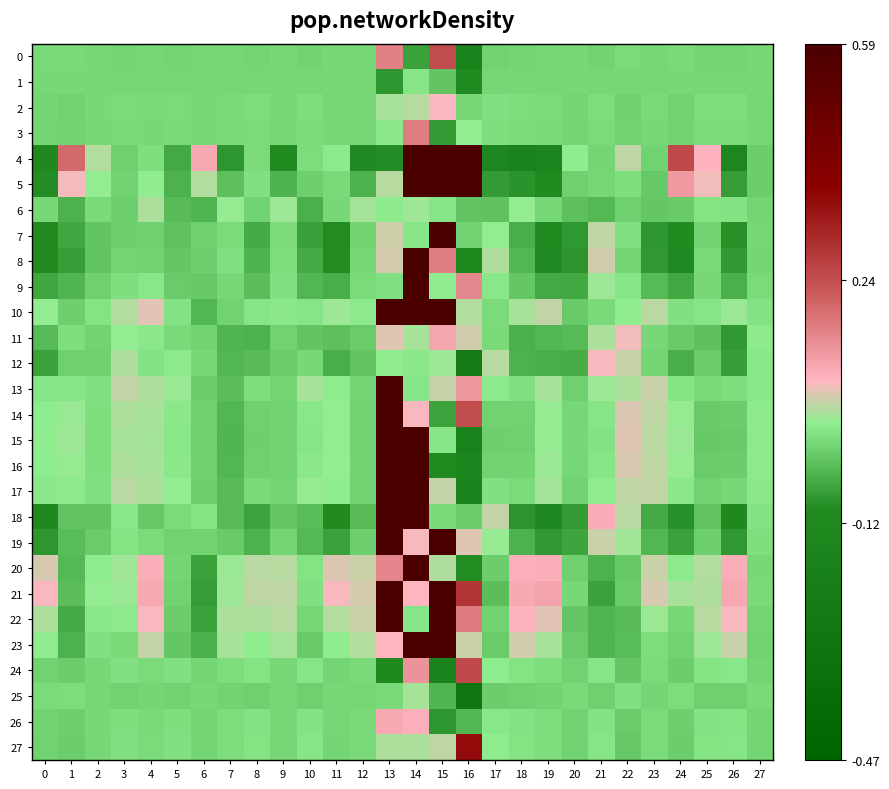

Reading left to right, what are all the values shown in this chart?

0: 0=0.0	1=0.0	2=0.0	3=-0.0	4=-0.0	5=-0.0	6=0.0	7=-0.0	8=-0.0	9=0.0	10=-0.0	11=0.0	12=-0.0	13=0.2	14=-0.1	15=0.2	16=-0.2	17=-0.0	18=-0.0	19=-0.0	20=0.0	21=-0.0	22=0.0	23=-0.0	24=0.0	25=-0.0	26=-0.0	27=0.0
1: 0=0.0	1=0.0	2=-0.0	3=-0.0	4=-0.0	5=-0.0	6=0.0	7=-0.0	8=-0.0	9=0.0	10=-0.0	11=0.0	12=-0.0	13=-0.1	14=0.0	15=-0.0	16=-0.1	17=-0.0	18=-0.0	19=-0.0	20=0.0	21=-0.0	22=0.0	23=-0.0	24=0.0	25=-0.0	26=-0.0	27=0.0
2: 0=-0.0	1=-0.0	2=0.0	3=0.0	4=0.0	5=0.0	6=-0.0	7=0.0	8=0.0	9=0.0	10=0.0	11=-0.0	12=0.0	13=0.0	14=0.1	15=0.1	16=0.0	17=0.0	18=0.0	19=0.0	20=-0.0	21=0.0	22=-0.0	23=0.0	24=-0.0	25=0.0	26=0.0	27=-0.0
3: 0=-0.0	1=-0.0	2=0.0	3=0.0	4=0.0	5=0.0	6=-0.0	7=0.0	8=0.0	9=0.0	10=0.0	11=-0.0	12=0.0	13=0.0	14=0.2	15=-0.1	16=0.0	17=0.0	18=0.0	19=0.0	20=-0.0	21=0.0	22=-0.0	23=0.0	24=-0.0	25=0.0	26=0.0	27=-0.0
4: 0=-0.1	1=0.2	2=0.0	3=-0.0	4=0.0	5=-0.1	6=0.1	7=-0.1	8=0.0	9=-0.1	10=0.0	11=0.0	12=-0.1	13=-0.1	14=0.6	15=0.8	16=0.9	17=-0.1	18=-0.2	19=-0.2	20=0.0	21=-0.0	22=0.1	23=-0.0	24=0.3	25=0.1	26=-0.1	27=-0.0
5: 0=-0.1	1=0.1	2=0.0	3=-0.0	4=0.0	5=-0.0	6=0.0	7=-0.0	8=0.0	9=-0.0	10=-0.0	11=0.0	12=-0.0	13=0.1	14=0.8	15=1.0	16=0.7	17=-0.1	18=-0.1	19=-0.1	20=-0.0	21=-0.0	22=0.0	23=-0.0	24=0.1	25=0.1	26=-0.1	27=-0.0
6: 0=0.0	1=-0.0	2=0.0	3=-0.0	4=0.0	5=-0.0	6=-0.0	7=0.0	8=-0.0	9=0.0	10=-0.1	11=0.0	12=0.0	13=0.0	14=0.0	15=0.0	16=-0.0	17=-0.0	18=0.0	19=-0.0	20=-0.0	21=-0.0	22=-0.0	23=-0.0	24=-0.0	25=0.0	26=0.0	27=-0.0
7: 0=-0.1	1=-0.1	2=-0.0	3=-0.0	4=-0.0	5=-0.0	6=-0.0	7=0.0	8=-0.1	9=0.0	10=-0.1	11=-0.1	12=-0.0	13=0.1	14=0.0	15=1.0	16=-0.0	17=0.0	18=-0.1	19=-0.1	20=-0.1	21=0.1	22=0.0	23=-0.1	24=-0.1	25=-0.0	26=-0.1	27=-0.0
8: 0=-0.1	1=-0.1	2=-0.0	3=-0.0	4=-0.0	5=-0.0	6=-0.0	7=0.0	8=-0.0	9=0.0	10=-0.1	11=-0.1	12=-0.0	13=0.1	14=0.7	15=0.2	16=-0.1	17=0.0	18=-0.0	19=-0.1	20=-0.1	21=0.1	22=-0.0	23=-0.1	24=-0.1	25=0.0	26=-0.1	27=-0.0
9: 0=-0.1	1=-0.0	2=-0.0	3=0.0	4=0.0	5=-0.0	6=-0.0	7=0.0	8=-0.0	9=0.0	10=-0.0	11=-0.1	12=0.0	13=0.0	14=0.8	15=0.0	16=0.2	17=0.0	18=-0.0	19=-0.1	20=-0.1	21=0.0	22=0.0	23=-0.0	24=-0.1	25=0.0	26=-0.1	27=0.0
10: 0=0.0	1=-0.0	2=0.0	3=0.0	4=0.1	5=0.0	6=-0.0	7=-0.0	8=0.0	9=0.0	10=0.0	11=0.0	12=0.0	13=0.8	14=0.9	15=0.9	16=0.0	17=0.0	18=0.0	19=0.1	20=-0.0	21=0.0	22=0.0	23=0.1	24=0.0	25=0.0	26=0.0	27=0.0
11: 0=-0.0	1=0.0	2=-0.0	3=0.0	4=0.0	5=0.0	6=-0.0	7=-0.0	8=-0.0	9=-0.0	10=-0.0	11=-0.0	12=-0.0	13=0.1	14=0.0	15=0.1	16=0.1	17=0.0	18=-0.1	19=-0.0	20=-0.0	21=0.0	22=0.1	23=0.0	24=-0.0	25=-0.0	26=-0.1	27=0.0
12: 0=-0.1	1=-0.0	2=-0.0	3=0.0	4=0.0	5=0.0	6=0.0	7=-0.0	8=-0.0	9=-0.0	10=0.0	11=-0.1	12=-0.0	13=0.0	14=0.0	15=0.0	16=-0.2	17=0.1	18=-0.0	19=-0.1	20=-0.1	21=0.1	22=0.1	23=-0.0	24=-0.1	25=-0.0	26=-0.1	27=0.0
13: 0=0.0	1=0.0	2=0.0	3=0.1	4=0.0	5=0.0	6=-0.0	7=-0.0	8=0.0	9=-0.0	10=0.0	11=0.0	12=-0.0	13=0.9	14=0.0	15=0.1	16=0.1	17=0.0	18=0.0	19=0.0	20=-0.0	21=0.0	22=0.0	23=0.1	24=0.0	25=0.0	26=0.0	27=0.0
14: 0=0.0	1=0.0	2=0.0	3=0.0	4=0.0	5=0.0	6=-0.0	7=-0.0	8=-0.0	9=-0.0	10=0.0	11=0.0	12=-0.0	13=0.9	14=0.1	15=-0.1	16=0.2	17=-0.0	18=-0.0	19=0.0	20=-0.0	21=0.0	22=0.1	23=0.1	24=0.0	25=-0.0	26=-0.0	27=0.0
15: 0=0.0	1=0.0	2=0.0	3=0.0	4=0.0	5=0.0	6=-0.0	7=-0.0	8=-0.0	9=-0.0	10=0.0	11=0.0	12=-0.0	13=0.9	14=1.0	15=0.0	16=-0.2	17=-0.0	18=-0.0	19=0.0	20=0.0	21=0.0	22=0.1	23=0.1	24=0.0	25=-0.0	26=-0.0	27=0.0
16: 0=0.0	1=0.0	2=0.0	3=0.0	4=0.0	5=0.0	6=-0.0	7=-0.0	8=-0.0	9=-0.0	10=0.0	11=0.0	12=-0.0	13=1.0	14=0.9	15=-0.1	16=-0.1	17=-0.0	18=-0.0	19=0.0	20=-0.0	21=0.0	22=0.1	23=0.1	24=0.0	25=-0.0	26=-0.0	27=0.0
17: 0=0.0	1=0.0	2=0.0	3=0.1	4=0.0	5=0.0	6=-0.0	7=-0.0	8=0.0	9=-0.0	10=0.0	11=0.0	12=-0.0	13=1.0	14=0.8	15=0.1	16=-0.2	17=0.0	18=0.0	19=0.0	20=-0.0	21=0.0	22=0.1	23=0.1	24=0.0	25=-0.0	26=0.0	27=0.0
18: 0=-0.1	1=-0.0	2=-0.0	3=0.0	4=-0.0	5=0.0	6=0.0	7=-0.0	8=-0.1	9=-0.0	10=-0.0	11=-0.1	12=-0.0	13=0.9	14=0.9	15=0.0	16=-0.0	17=0.1	18=-0.1	19=-0.1	20=-0.1	21=0.1	22=0.1	23=-0.1	24=-0.1	25=-0.0	26=-0.1	27=0.0
19: 0=-0.1	1=-0.0	2=-0.0	3=0.0	4=0.0	5=-0.0	6=-0.0	7=-0.0	8=-0.0	9=-0.0	10=-0.0	11=-0.1	12=-0.0	13=0.9	14=0.1	15=0.9	16=0.1	17=0.0	18=-0.0	19=-0.1	20=-0.1	21=0.1	22=0.0	23=-0.0	24=-0.1	25=-0.0	26=-0.1	27=0.0
20: 0=0.1	1=-0.0	2=0.0	3=0.0	4=0.1	5=-0.0	6=-0.1	7=0.0	8=0.1	9=0.0	10=0.0	11=0.1	12=0.1	13=0.2	14=0.9	15=0.0	16=-0.1	17=-0.0	18=0.1	19=0.1	20=-0.0	21=-0.0	22=-0.0	23=0.1	24=0.0	25=0.0	26=0.1	27=0.0
21: 0=0.1	1=-0.0	2=0.0	3=0.0	4=0.1	5=-0.0	6=-0.1	7=0.0	8=0.1	9=0.1	10=0.0	11=0.1	12=0.1	13=0.9	14=0.1	15=0.7	16=0.3	17=-0.0	18=0.1	19=0.1	20=0.0	21=-0.1	22=-0.0	23=0.1	24=0.0	25=0.0	26=0.1	27=0.0
22: 0=0.0	1=-0.1	2=0.0	3=0.0	4=0.1	5=-0.0	6=-0.1	7=0.0	8=0.0	9=0.1	10=-0.0	11=0.0	12=0.1	13=1.0	14=0.0	15=1.0	16=0.2	17=-0.0	18=0.1	19=0.1	20=-0.0	21=-0.0	22=-0.0	23=0.0	24=0.0	25=0.1	26=0.1	27=-0.0
23: 0=0.0	1=-0.0	2=0.0	3=0.0	4=0.1	5=-0.0	6=-0.1	7=0.0	8=0.0	9=0.0	10=-0.0	11=0.0	12=0.0	13=0.1	14=0.9	15=0.9	16=0.1	17=-0.0	18=0.1	19=0.0	20=-0.0	21=-0.0	22=-0.0	23=0.0	24=-0.0	25=0.0	26=0.1	27=-0.0
24: 0=-0.0	1=-0.0	2=0.0	3=0.0	4=0.0	5=0.0	6=-0.0	7=0.0	8=0.0	9=0.0	10=0.0	11=-0.0	12=0.0	13=-0.1	14=0.1	15=-0.2	16=0.3	17=0.0	18=0.0	19=0.0	20=-0.0	21=0.0	22=-0.0	23=0.0	24=-0.0	25=0.0	26=0.0	27=-0.0
25: 0=0.0	1=0.0	2=-0.0	3=-0.0	4=-0.0	5=-0.0	6=0.0	7=-0.0	8=-0.0	9=-0.0	10=-0.0	11=0.0	12=-0.0	13=0.0	14=0.0	15=-0.0	16=-0.3	17=-0.0	18=-0.0	19=-0.0	20=0.0	21=-0.0	22=0.0	23=-0.0	24=0.0	25=-0.0	26=-0.0	27=0.0
26: 0=-0.0	1=-0.0	2=0.0	3=0.0	4=0.0	5=0.0	6=-0.0	7=0.0	8=0.0	9=0.0	10=0.0	11=-0.0	12=0.0	13=0.1	14=0.1	15=-0.1	16=-0.0	17=0.0	18=0.0	19=0.0	20=-0.0	21=0.0	22=-0.0	23=0.0	24=-0.0	25=0.0	26=0.0	27=-0.0
27: 0=-0.0	1=-0.0	2=0.0	3=0.0	4=0.0	5=0.0	6=-0.0	7=0.0	8=0.0	9=0.0	10=0.0	11=-0.0	12=0.0	13=0.0	14=0.0	15=0.1	16=0.4	17=0.0	18=0.0	19=0.0	20=-0.0	21=0.0	22=-0.0	23=0.0	24=-0.0	25=0.0	26=0.0	27=-0.0